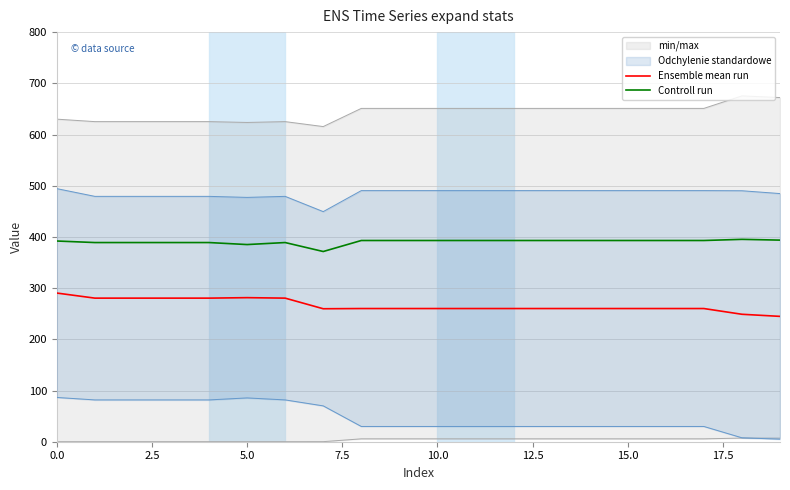

The value of Controll run at 5.0 is 597.7. True or false?

False